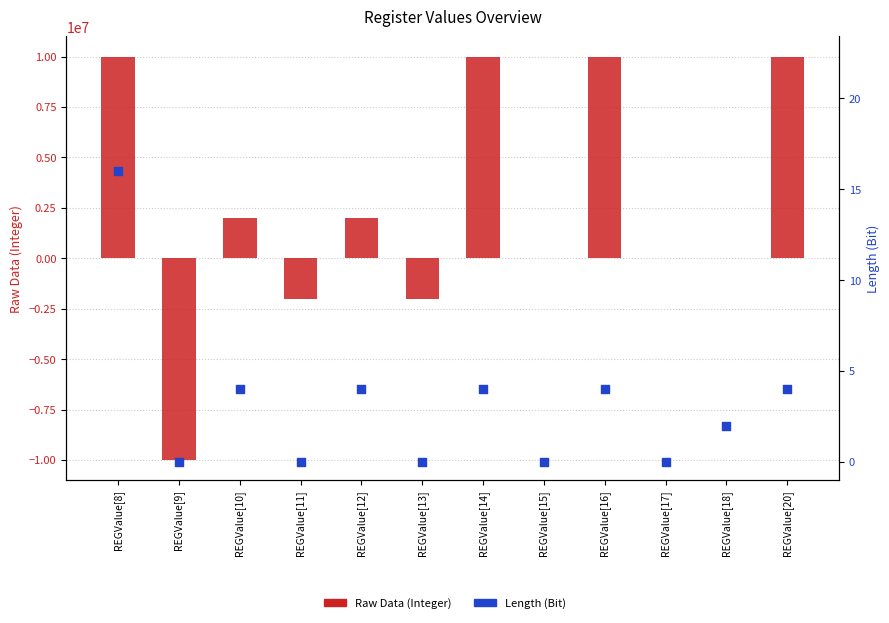

Which series reaches the minimum Y coordinate?

Raw Data (Integer)